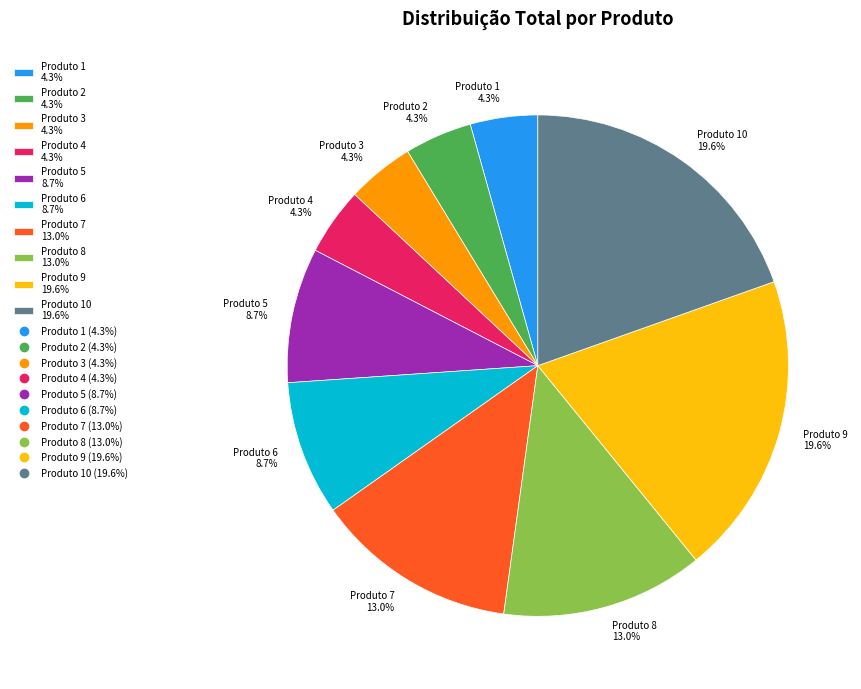

Which has a higher value, Produto 2 4.3% or Produto 7 13.0%?

Produto 7 13.0%